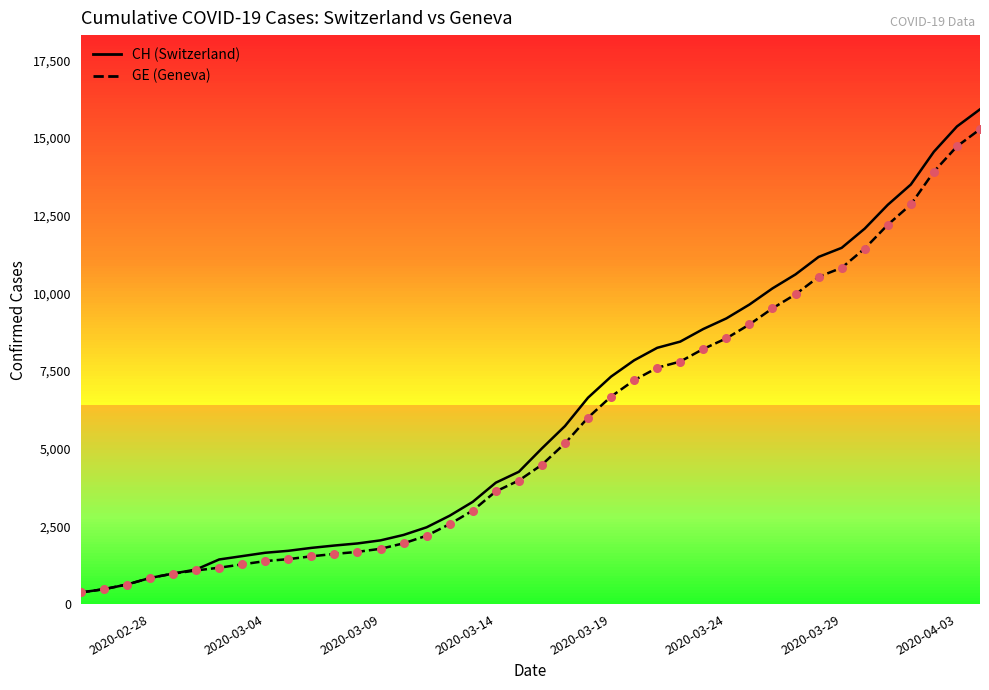

What are all the series names shown in the legend?

CH, GE